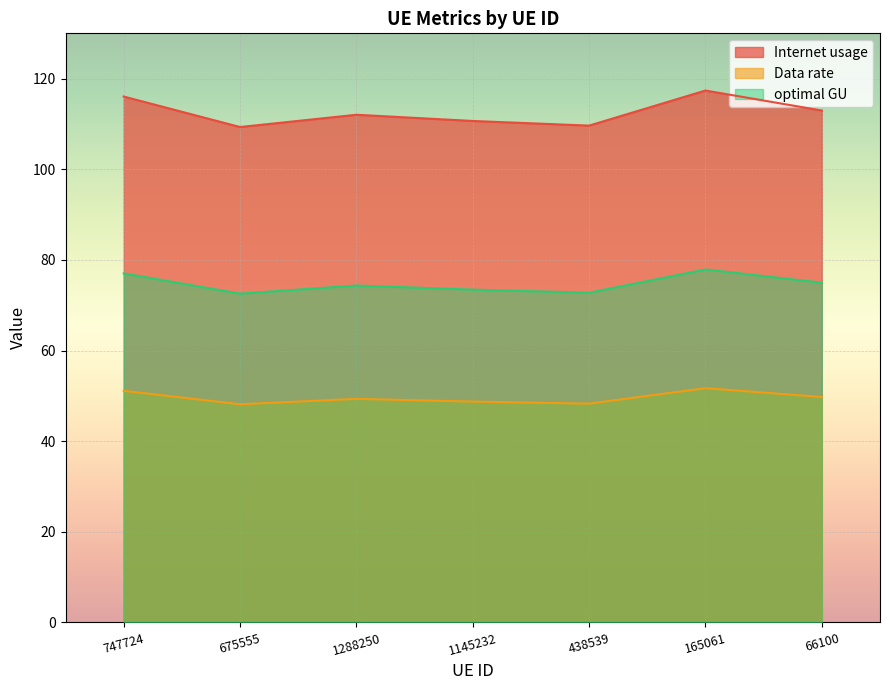

How many lines are shown in the chart?

3